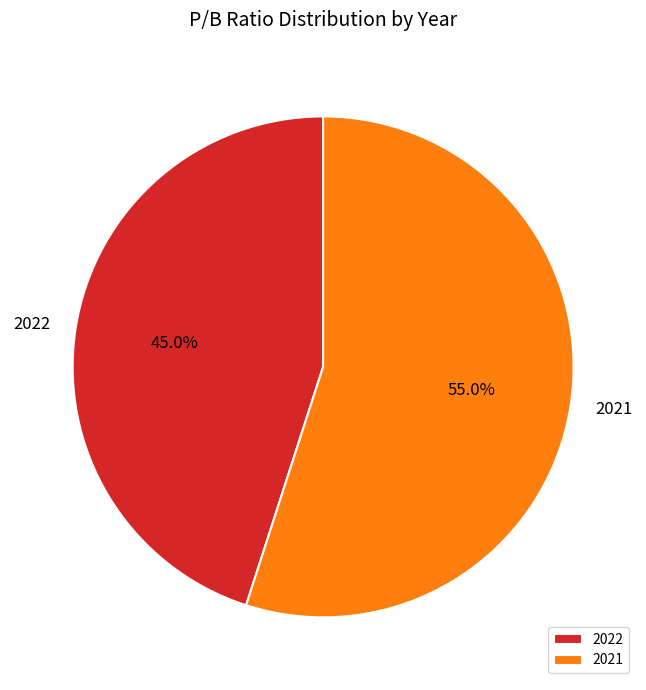

What percentage is the 2022 slice, to the nearest percent?

45%